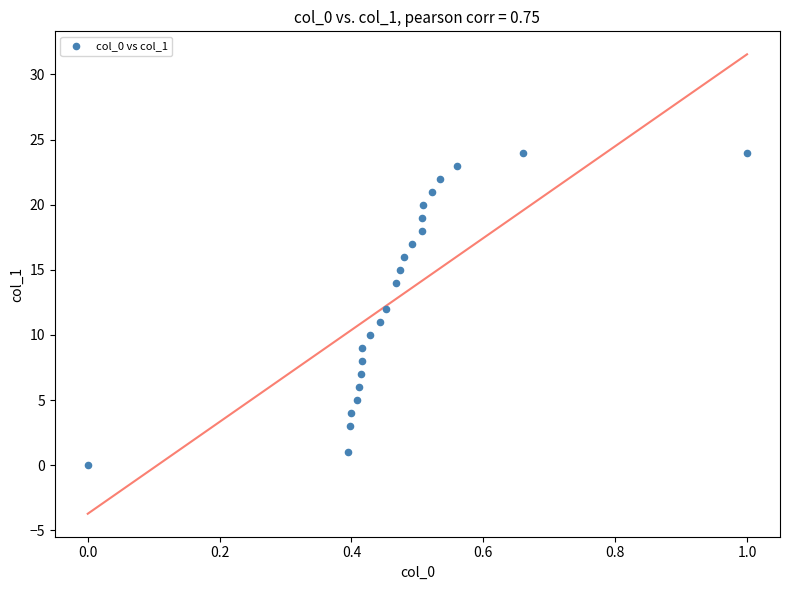

What is the range of Y values (max minus min)?

24